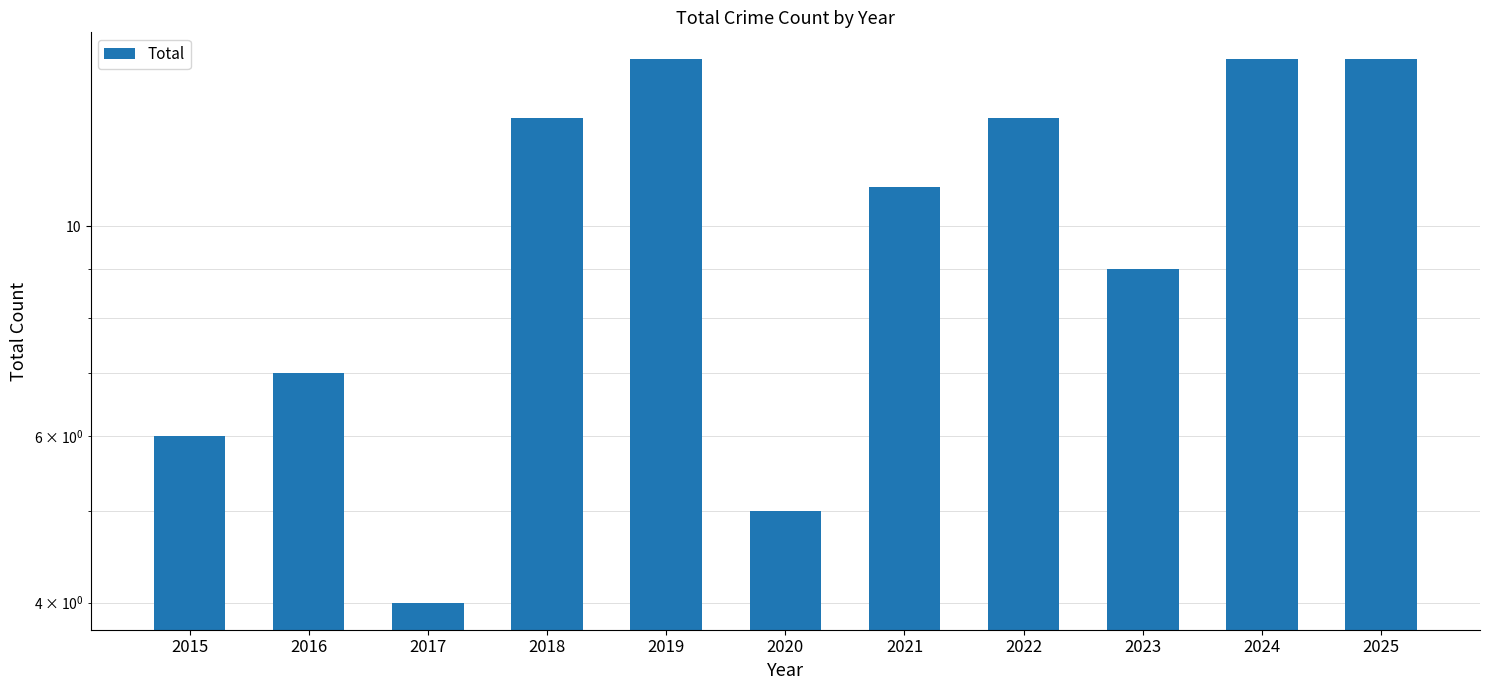

What is the difference between the maximum and minimum values?

11